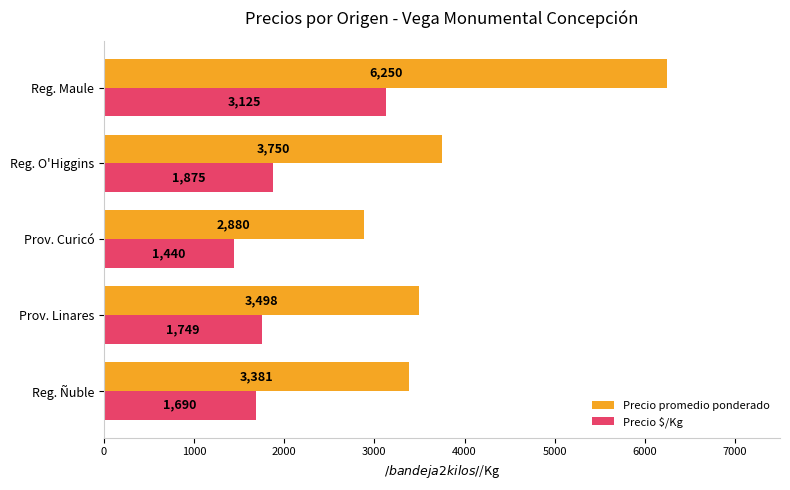

What is the difference between the maximum and minimum values in the Precio $/Kg series?

1685